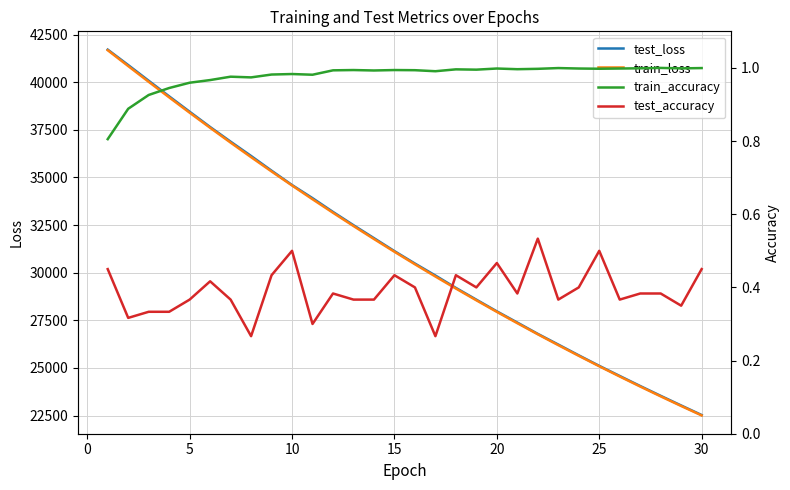

What is the value of the train_loss point at the 22nd from the left?

26764.6